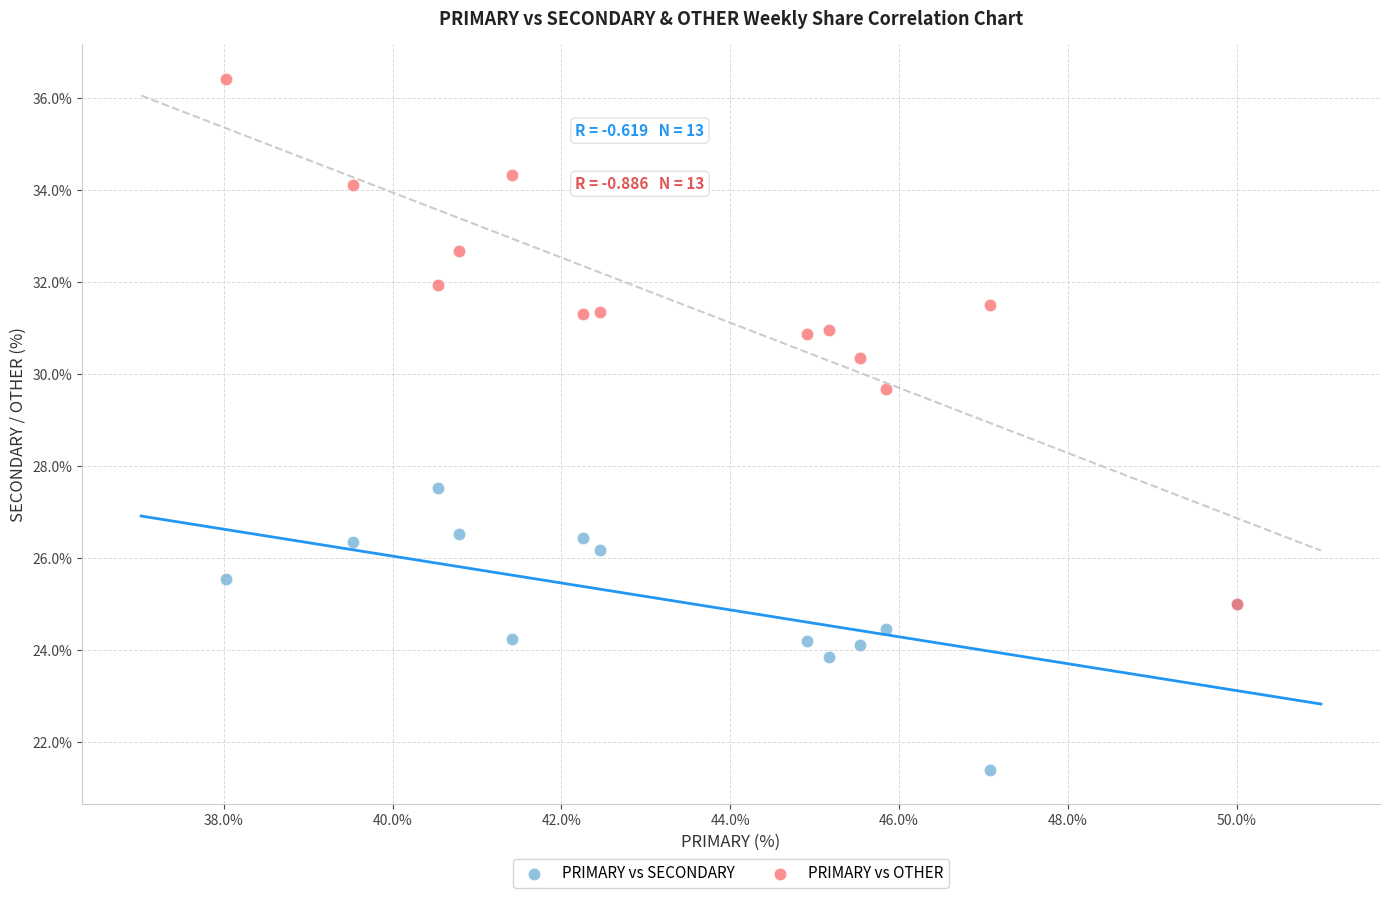

Across all series, what Y value is closest to 28?

27.5